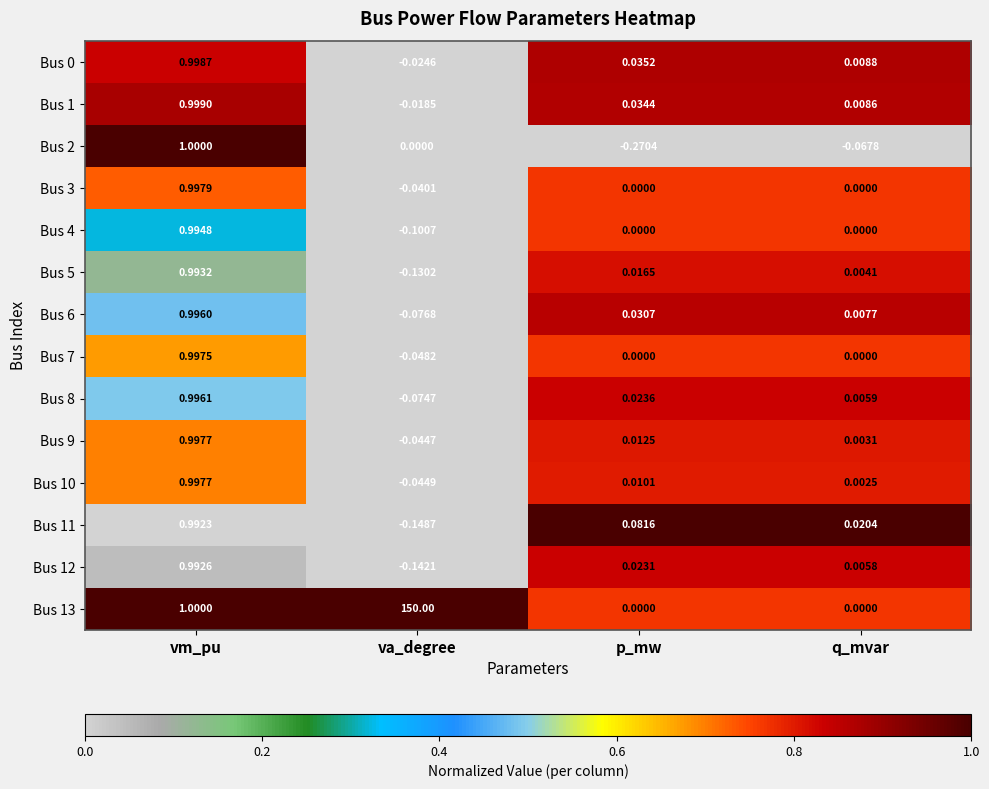

At how many categories does at least one series exceed 0?

4